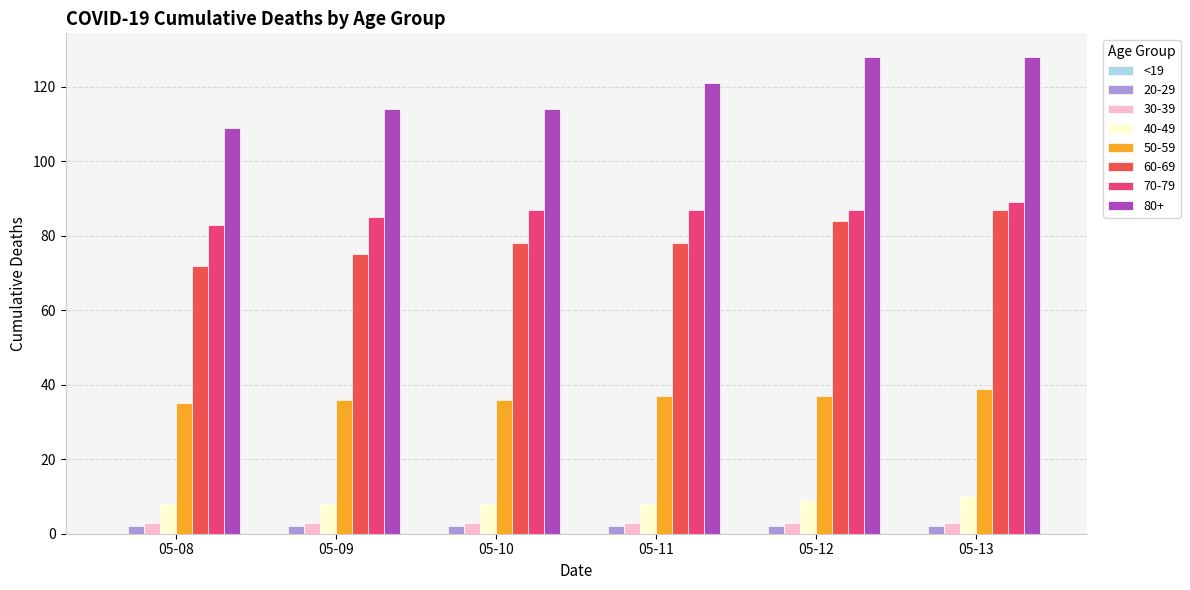

How many groups of bars are there?

6